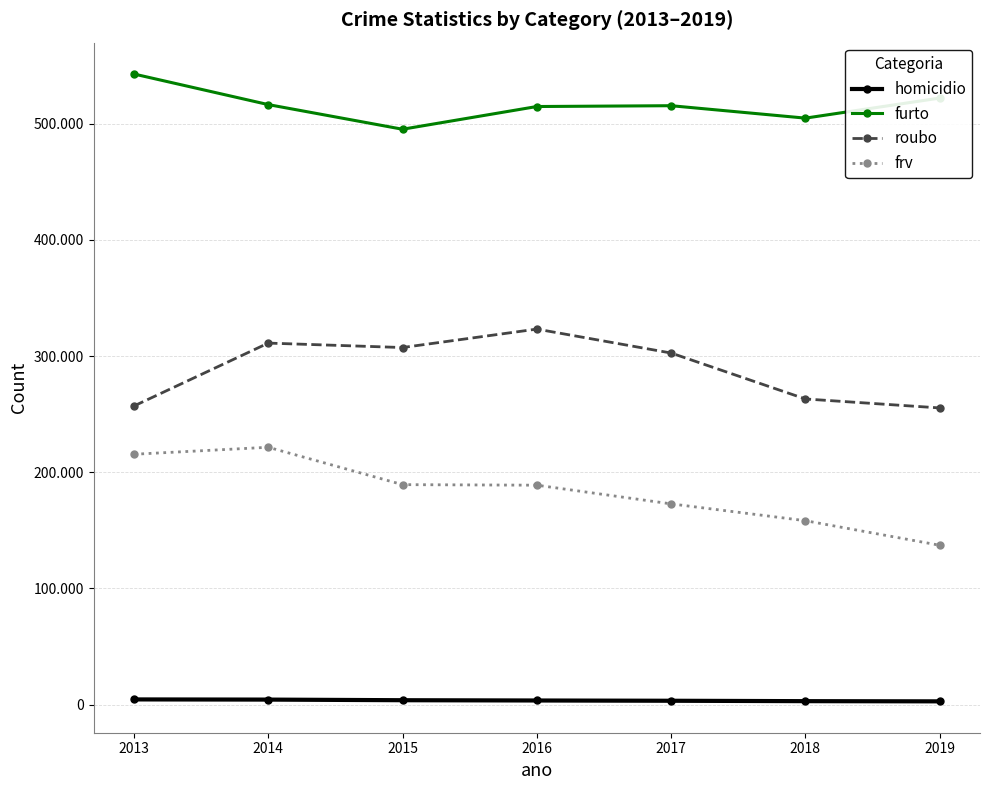

Is this an area chart (filled region under the line)?

No